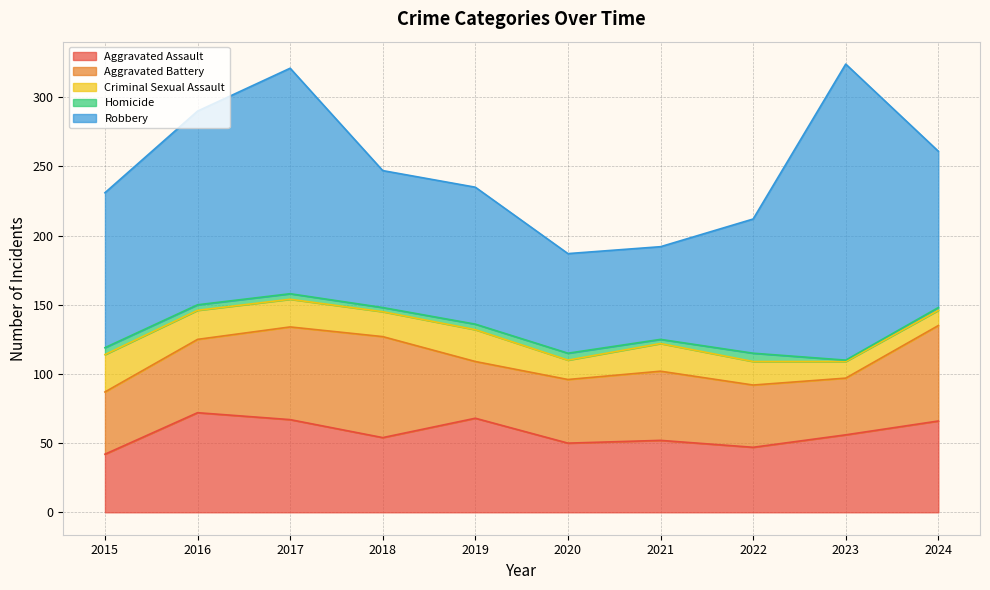

Rank the series at 2022 from highest to lowest value.

Robbery, Aggravated Assault, Aggravated Battery, Criminal Sexual Assault, Homicide